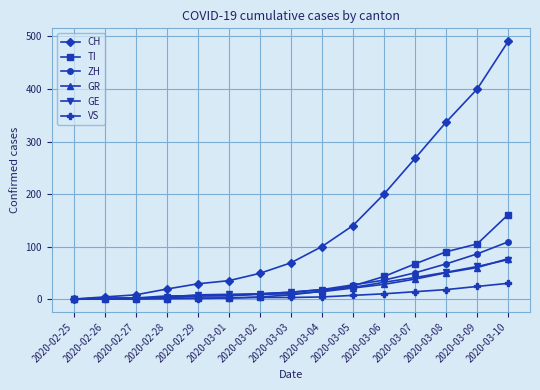

Is this an area chart (filled region under the line)?

No